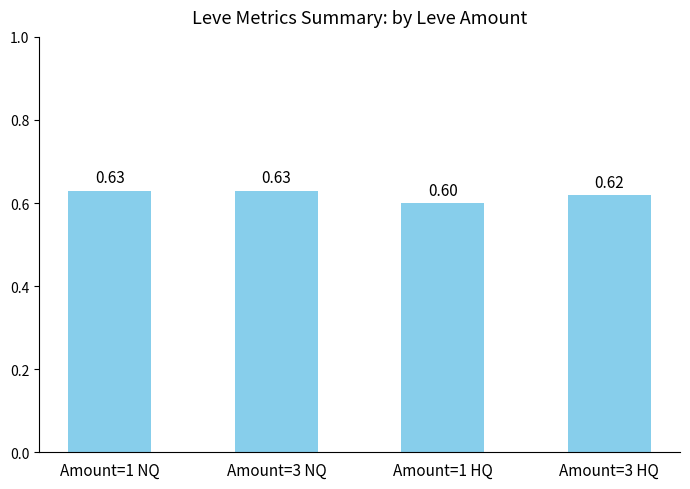

Which has a higher value, Amount=1 HQ or Amount=1 NQ?

Amount=1 NQ